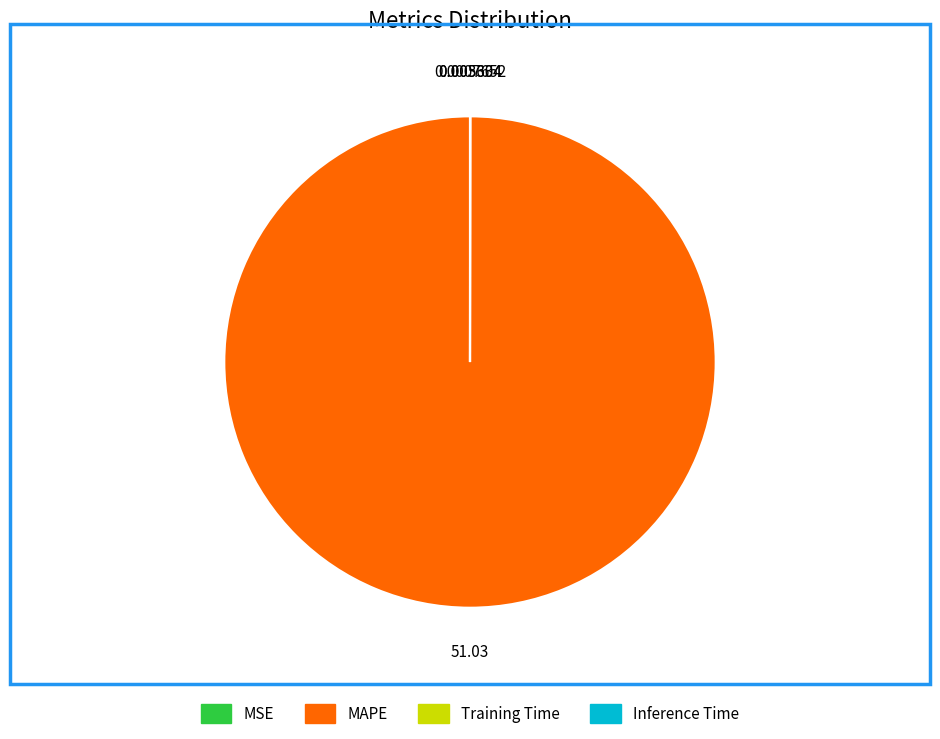

What is the largest slice in the pie chart?

MAPE